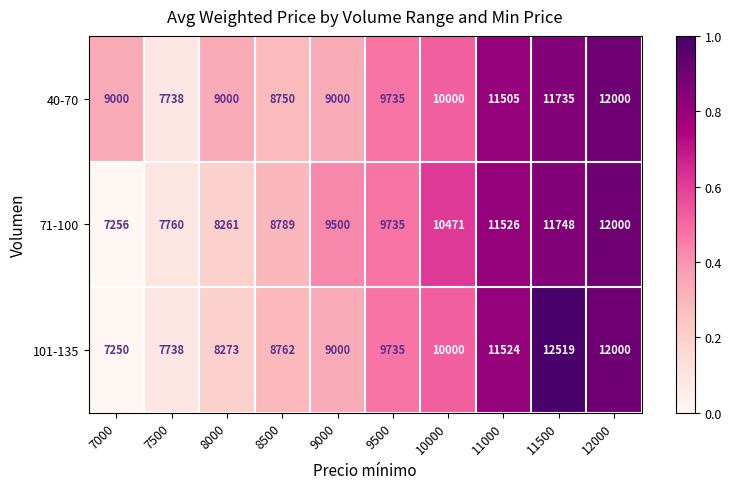

Which series changed the most between 8500 and 9500?

40-70